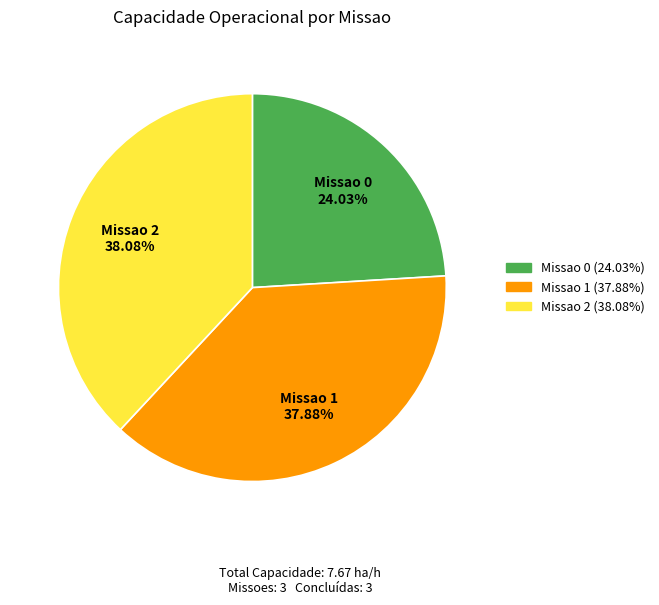

Which slice is the smallest?

Missao 0